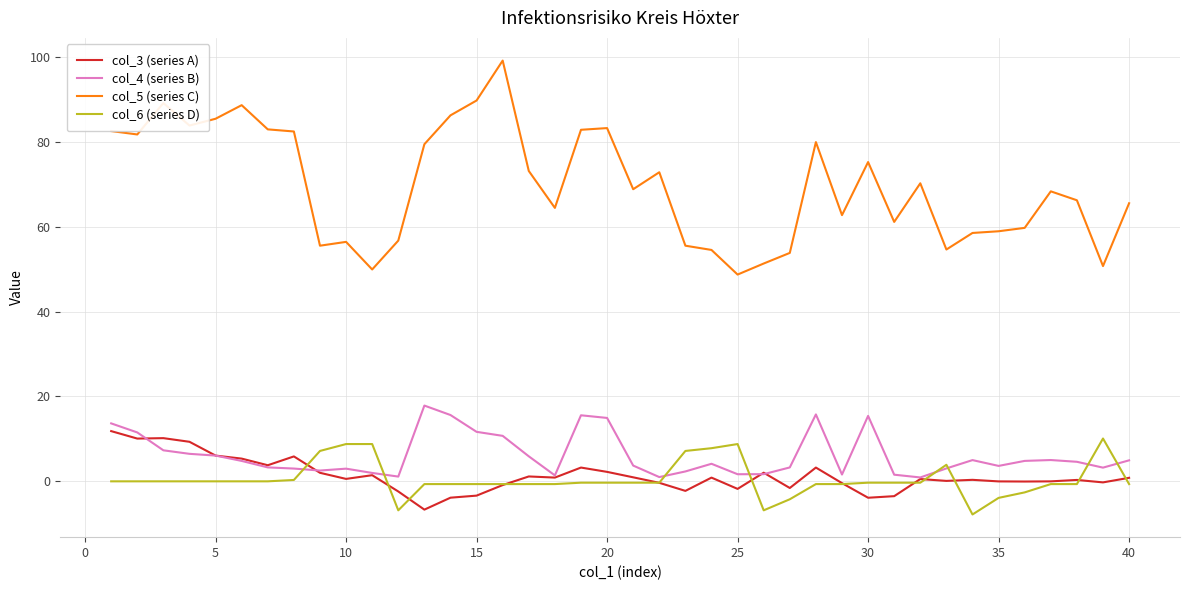

List the series in order of their peak value, highest first.

col_5 (series C), col_4 (series B), col_3 (series A), col_6 (series D)